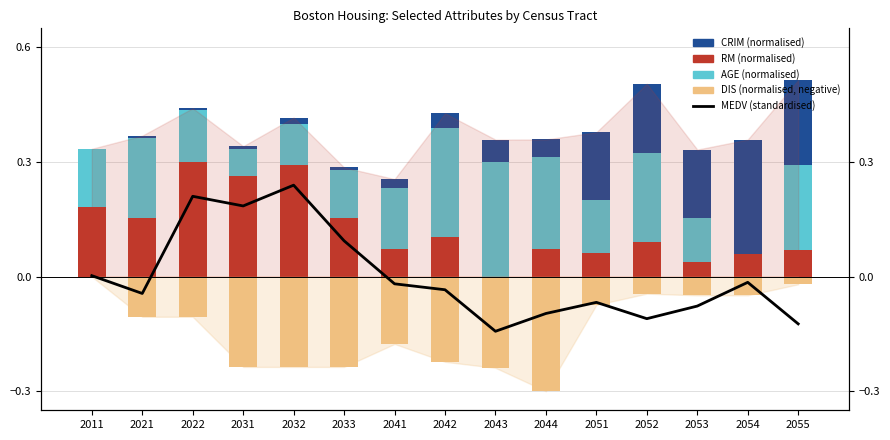

Reading left to right, transcribe all the data shown in this chart.

RM (normalised): 2011=0.2	2021=0.2	2022=0.3	2031=0.3	2032=0.3	2033=0.2	2041=0.1	2042=0.1	2043=0.0	2044=0.1	2051=0.1	2052=0.1	2053=0.0	2054=0.1	2055=0.1
AGE (normalised): 2011=0.2	2021=0.2	2022=0.1	2031=0.1	2032=0.1	2033=0.1	2041=0.2	2042=0.3	2043=0.3	2044=0.2	2051=0.1	2052=0.2	2053=0.1	2054=0.0	2055=0.2
CRIM (normalised): 2011=0.0	2021=0.0	2022=0.0	2031=0.0	2032=0.0	2033=0.0	2041=0.0	2042=0.0	2043=0.1	2044=0.0	2051=0.2	2052=0.2	2053=0.2	2054=0.3	2055=0.2
DIS (normalised, negative): 2011=0.0	2021=-0.1	2022=-0.1	2031=-0.2	2032=-0.2	2033=-0.2	2041=-0.2	2042=-0.2	2043=-0.2	2044=-0.3	2051=-0.1	2052=-0.0	2053=-0.0	2054=-0.0	2055=-0.0
MEDV (standardised): 2011=0.0	2021=-0.0	2022=0.2	2031=0.2	2032=0.2	2033=0.1	2041=-0.0	2042=-0.0	2043=-0.1	2044=-0.1	2051=-0.1	2052=-0.1	2053=-0.1	2054=-0.0	2055=-0.1